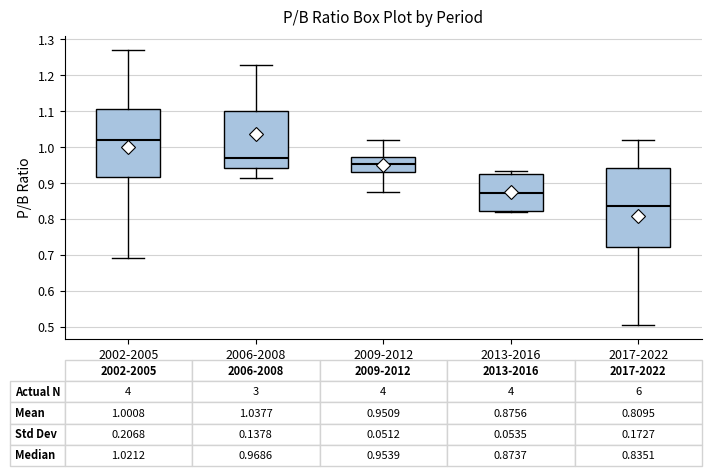

Which box has the highest median line?

2002-2005